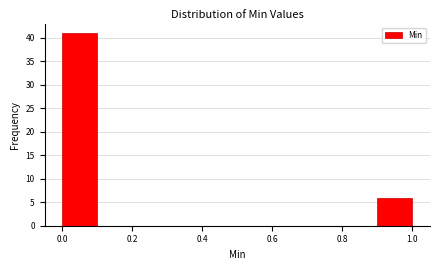

Reading left to right, transcribe this chart: for each bar, give the range it covers on the x-axis and its height. The values are not printed on the chart, so give them approximately, as read against the axis.

0.0 to 0.1: 41
0.1 to 0.2: 0
0.2 to 0.3: 0
0.3 to 0.4: 0
0.4 to 0.5: 0
0.5 to 0.6: 0
0.6 to 0.7: 0
0.7 to 0.8: 0
0.8 to 0.9: 0
0.9 to 1.0: 6